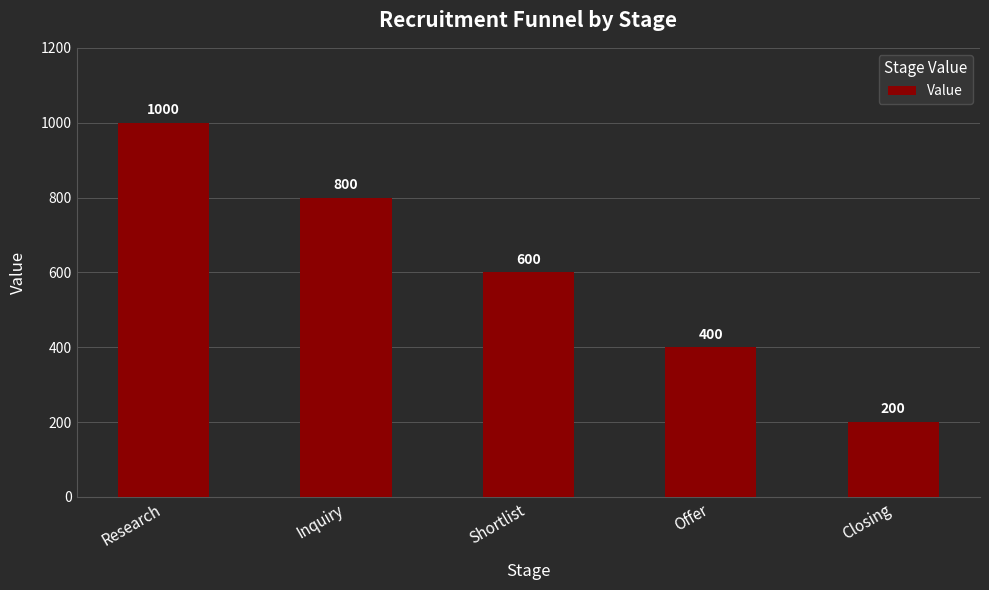

What is the maximum value shown in the chart?

1000